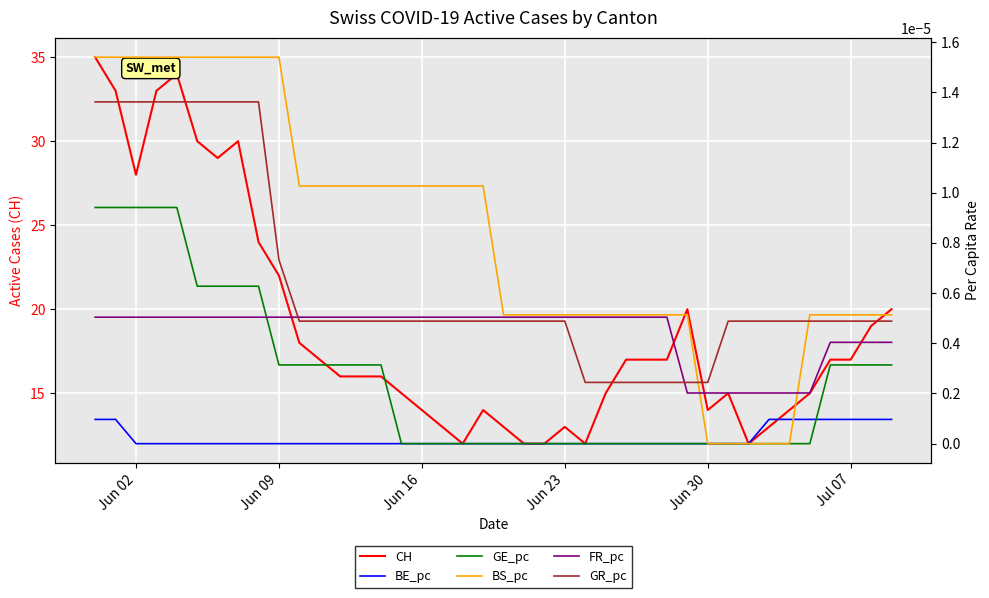

What is the minimum value for CH?

12